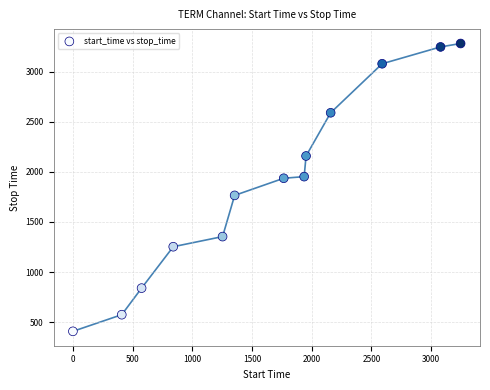

What is the range of X values (max minus min)?

3246